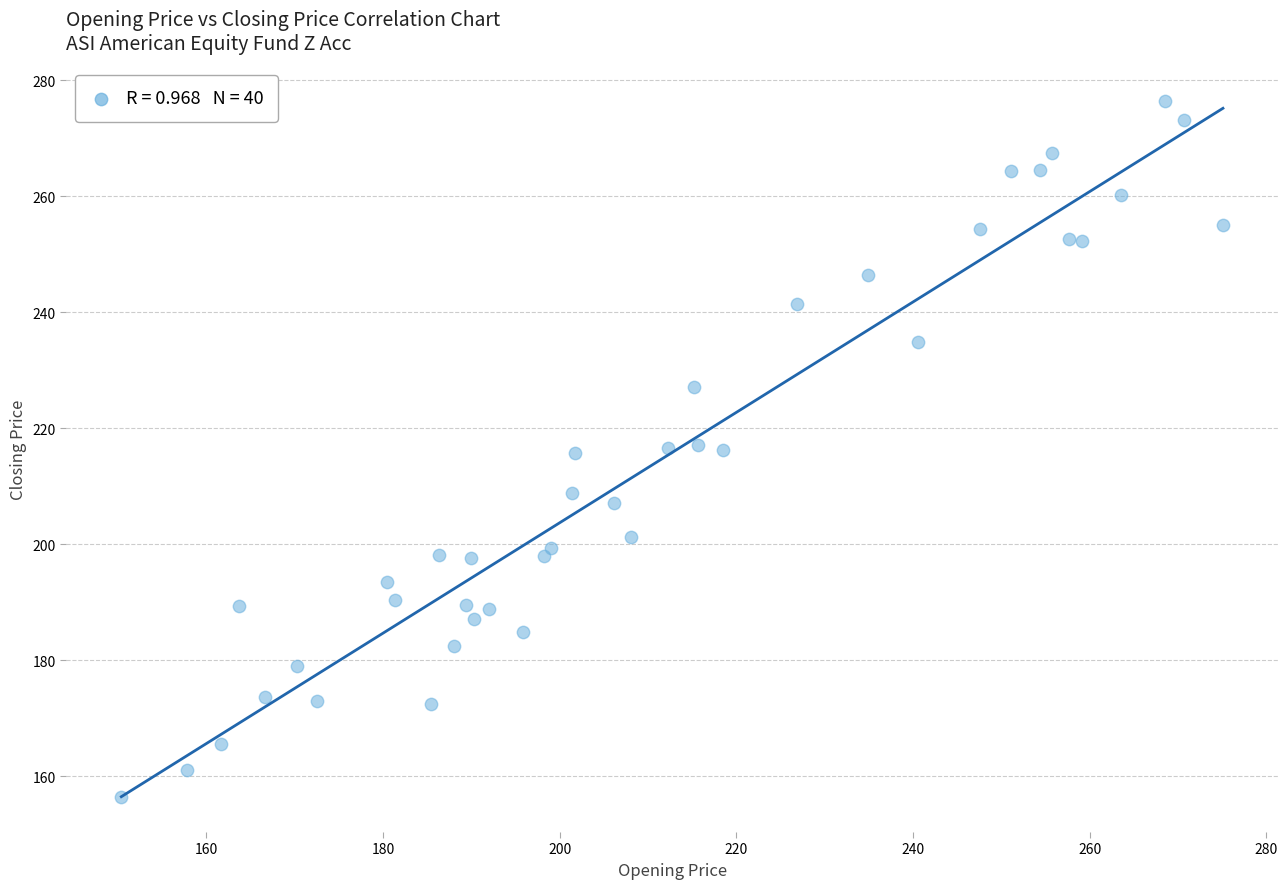

What is the range of Y values (max minus min)?

120.1